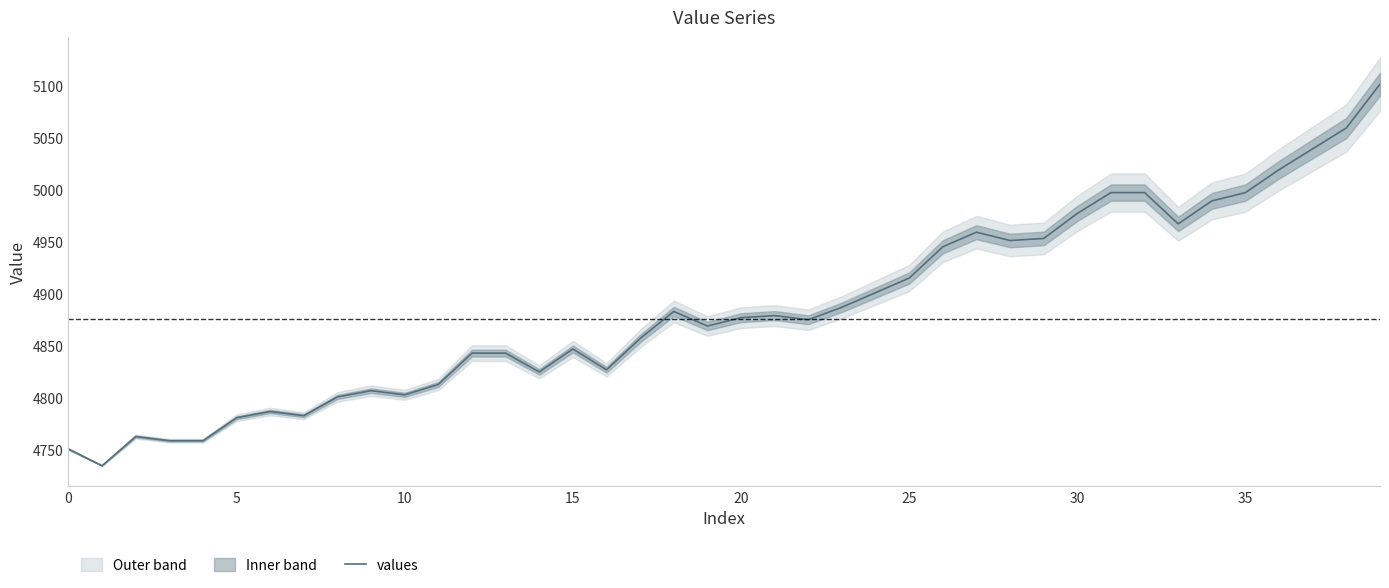

At which label does the data first exceed 4877?

18